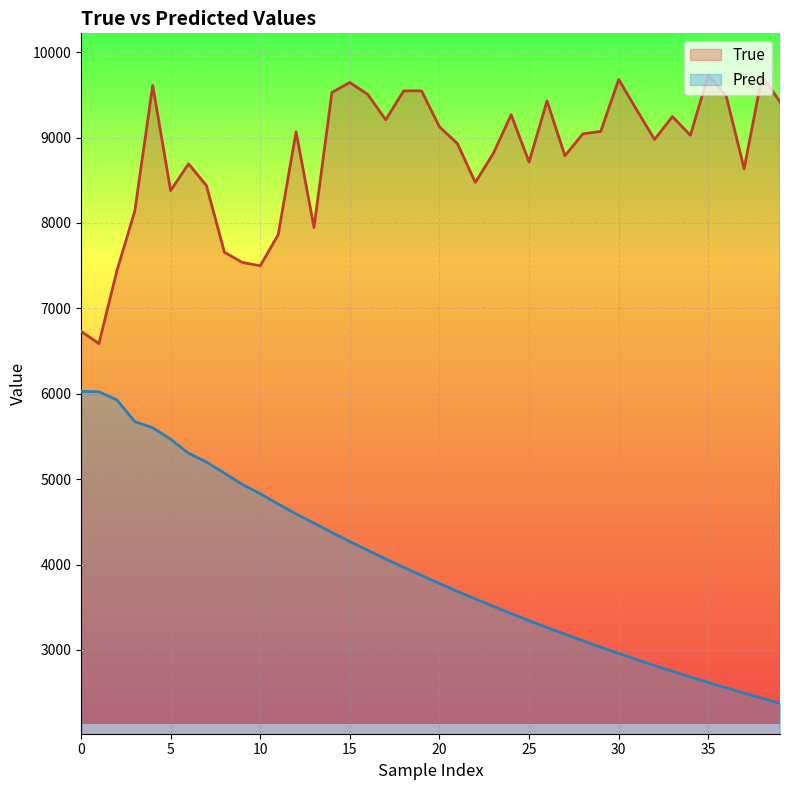

How many lines are shown in the chart?

2